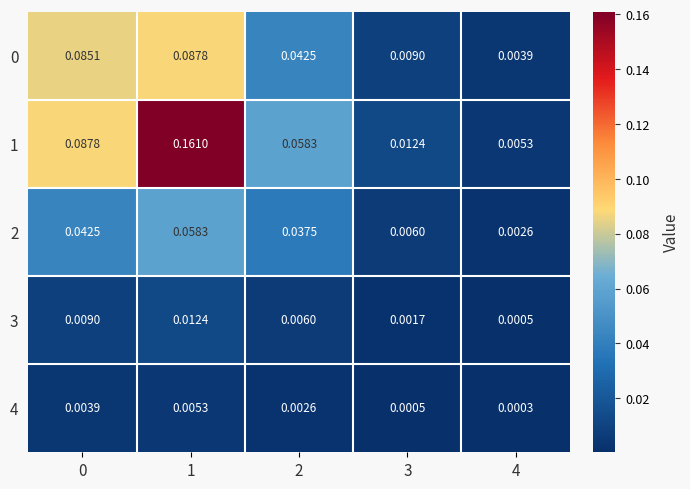

At which category is the sum across all series the highest?

1